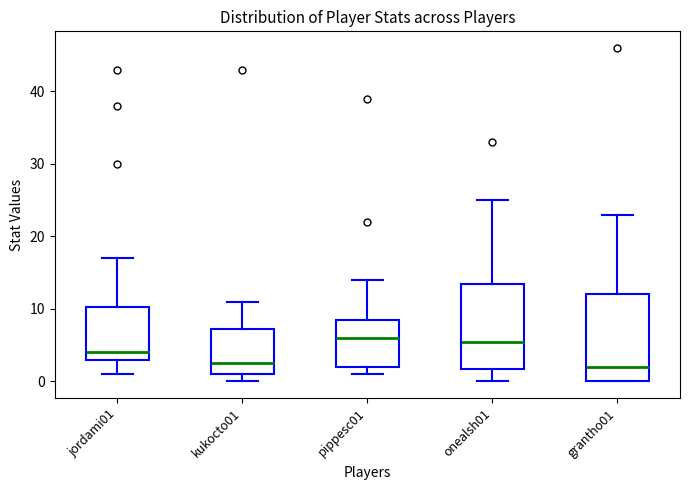

Reading left to right, transcribe this box plot: for each box, give where its median line is, the range the box spans, and where its two whiskers end, as read against the y-axis. The values are not printed on the chart, so give them approximately, as read against the axis.

jordami01: median 4, box 3 to 10, whiskers 1 to 17
kukocto01: median 3, box 1 to 7, whiskers 0 to 11
pippesc01: median 6, box 2 to 9, whiskers 1 to 14
onealsh01: median 6, box 2 to 14, whiskers 0 to 25
grantho01: median 2, box 0 to 12, whiskers 0 to 23